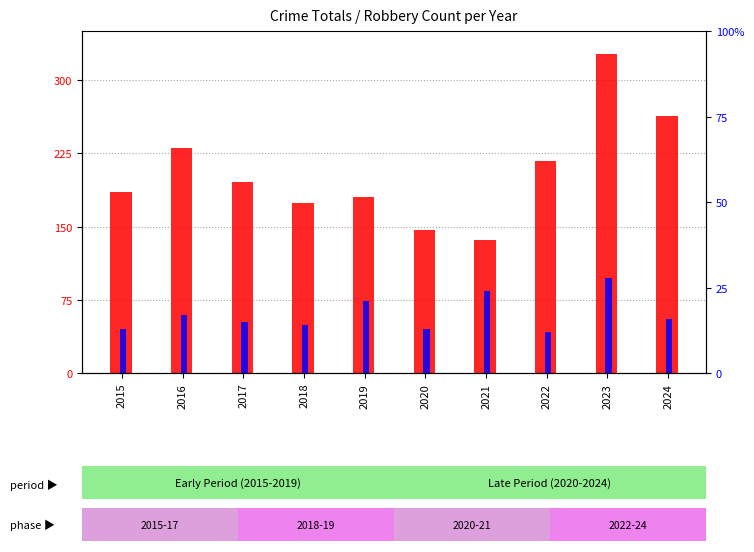

Which label corresponds to the smallest value in the chart?

2022